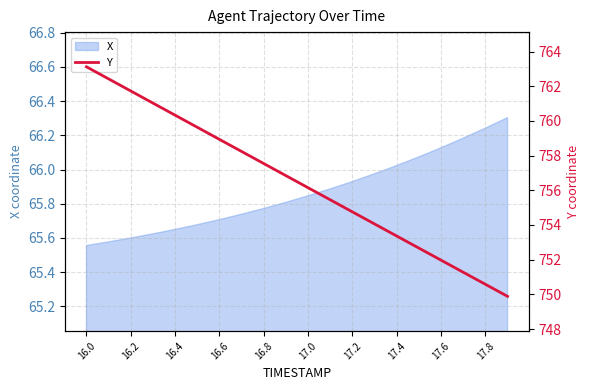

How many data points are less than 756?

9